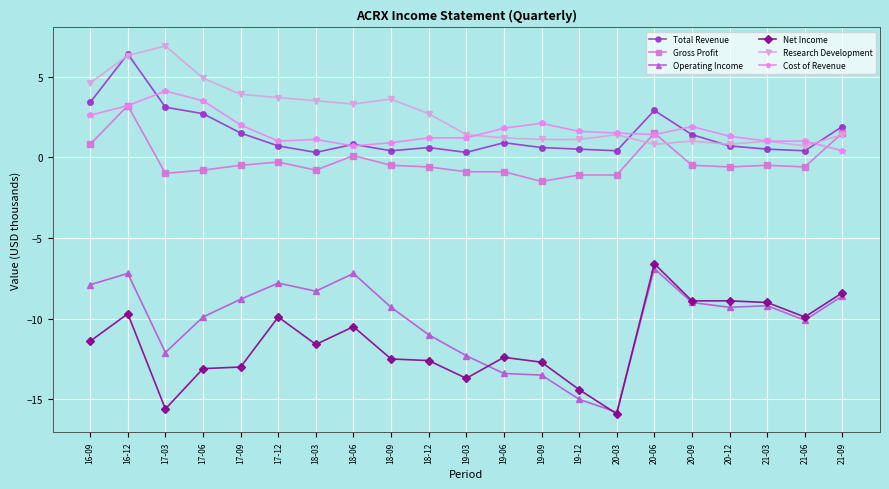

What is the label of the 21st point from the left?

21-09